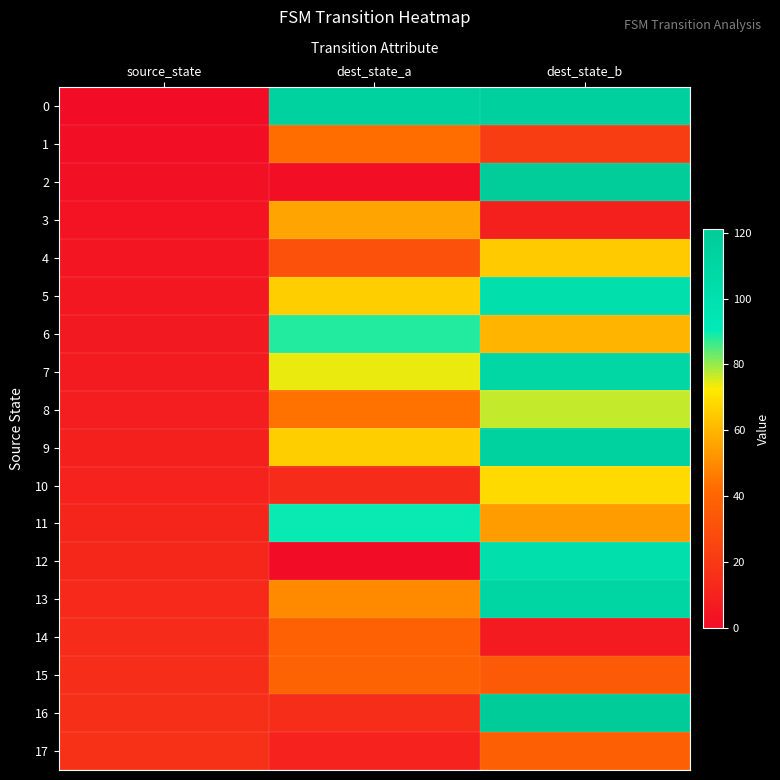

Reading left to right, what are all the values shown in this chart?

0: source_state=0	dest_state_a=114	dest_state_b=116
1: source_state=1	dest_state_a=43	dest_state_b=22
2: source_state=2	dest_state_a=1	dest_state_b=119
3: source_state=3	dest_state_a=56	dest_state_b=9
4: source_state=4	dest_state_a=31	dest_state_b=65
5: source_state=5	dest_state_a=66	dest_state_b=102
6: source_state=6	dest_state_a=88	dest_state_b=60
7: source_state=7	dest_state_a=74	dest_state_b=110
8: source_state=8	dest_state_a=44	dest_state_b=77
9: source_state=9	dest_state_a=66	dest_state_b=114
10: source_state=10	dest_state_a=14	dest_state_b=69
11: source_state=11	dest_state_a=90	dest_state_b=54
12: source_state=12	dest_state_a=0	dest_state_b=102
13: source_state=13	dest_state_a=50	dest_state_b=111
14: source_state=14	dest_state_a=38	dest_state_b=7
15: source_state=15	dest_state_a=39	dest_state_b=35
16: source_state=16	dest_state_a=15	dest_state_b=121
17: source_state=17	dest_state_a=10	dest_state_b=37